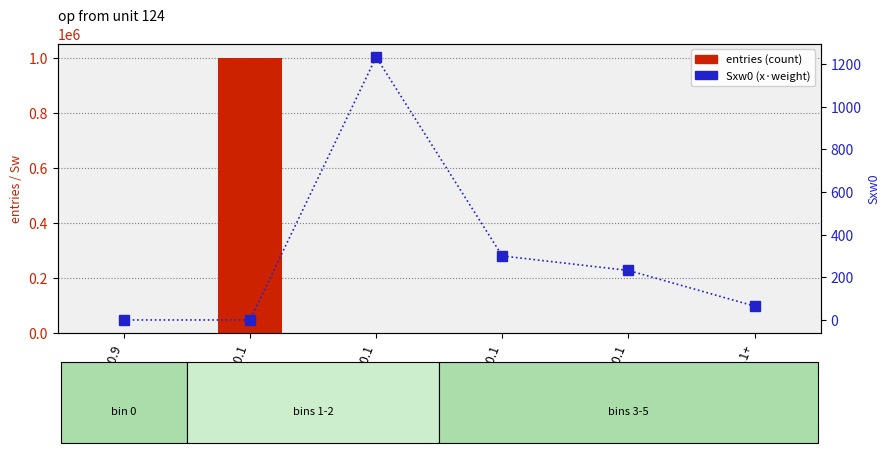

What is the label of the 4th bar from the right?

20.1-40.1